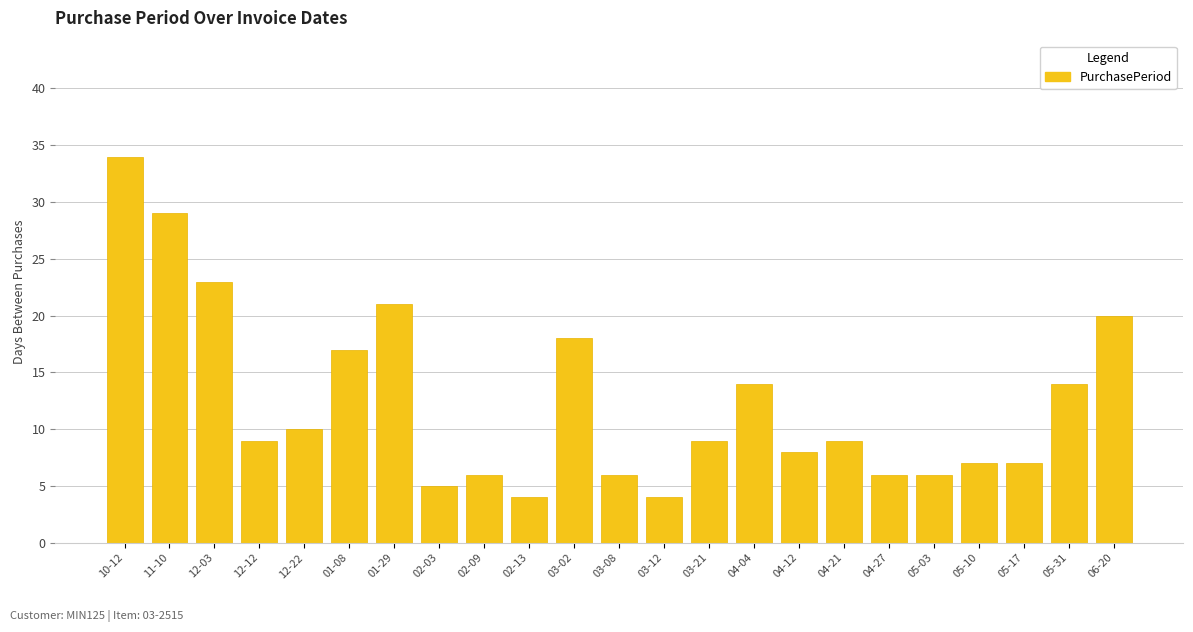

Read the value at 03-21.

9